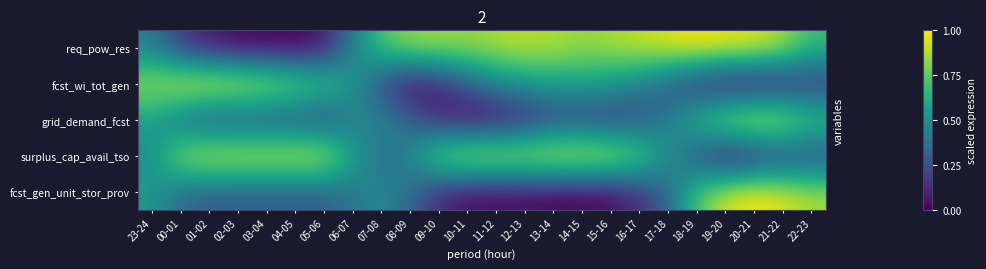

What is the total value across all series at 22-23?

2.6